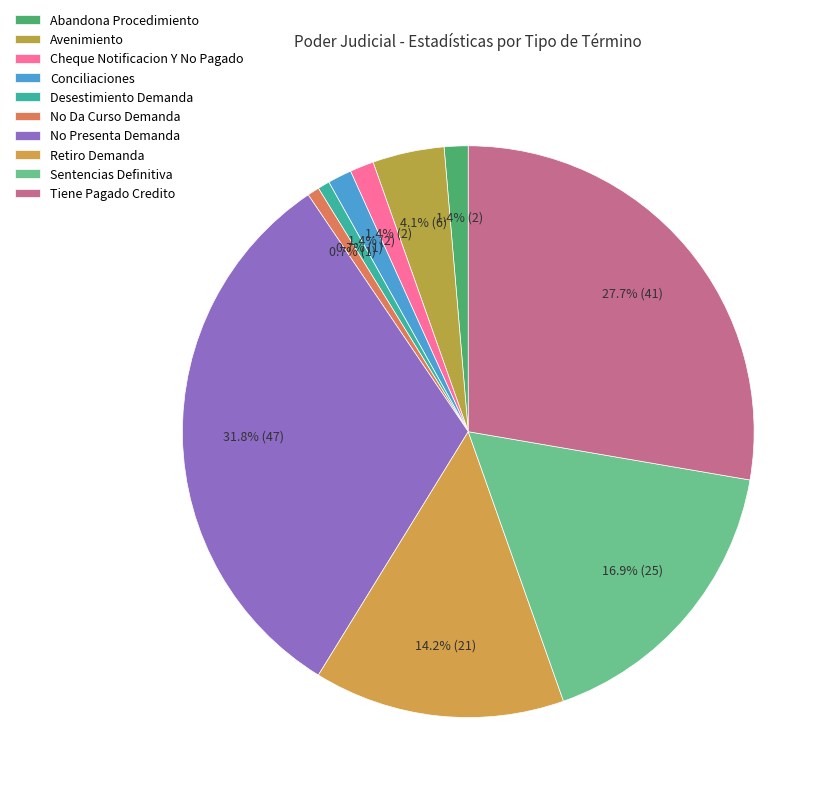

How many segments does this pie chart have?

10